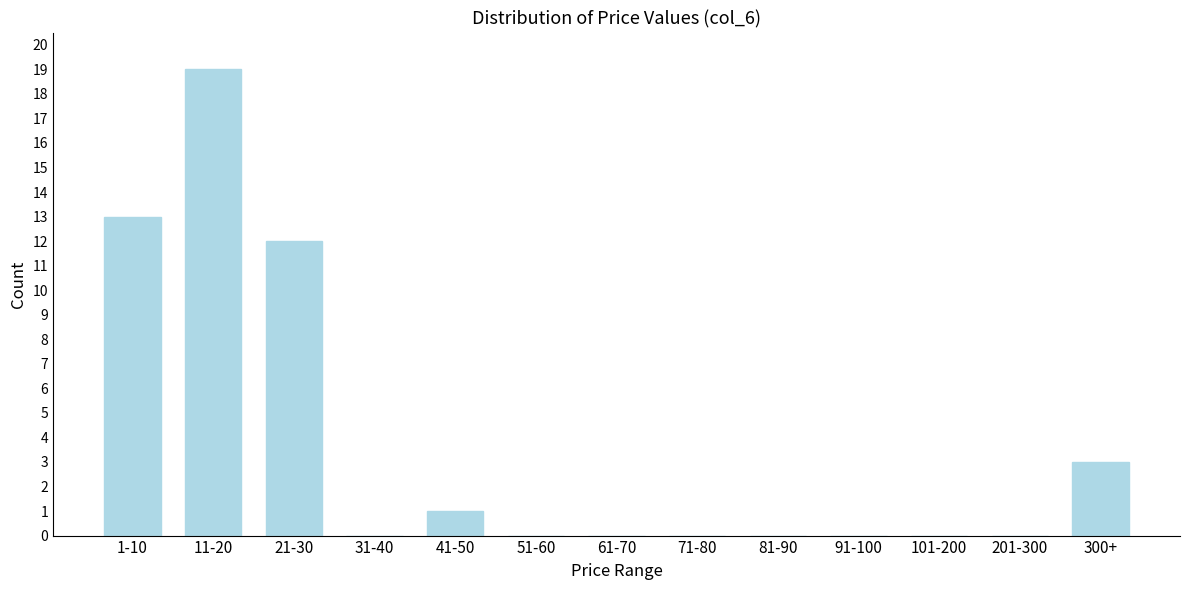

Reading left to right, transcribe all the data shown in this chart.

1-10=13	11-20=19	21-30=12	31-40=0	41-50=1	51-60=0	61-70=0	71-80=0	81-90=0	91-100=0	101-200=0	201-300=0	300+=3